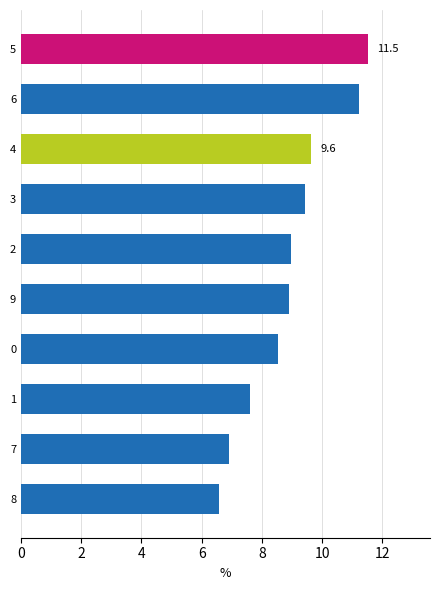

How many data points are less than 8?

3